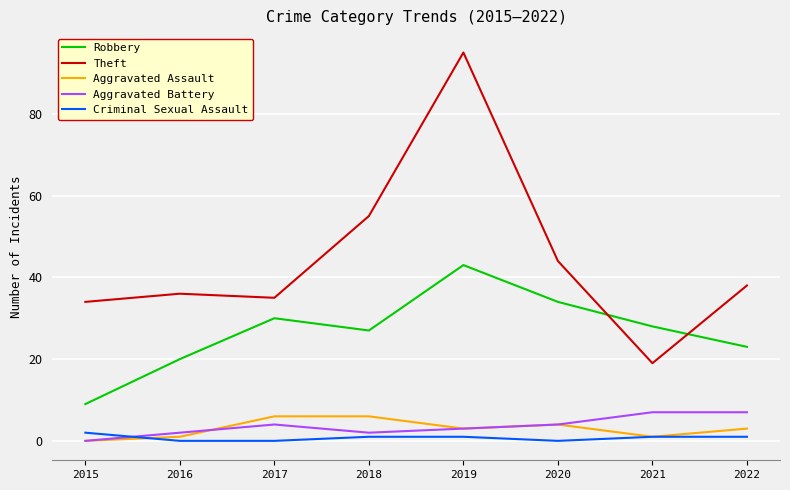

Is the value of Aggravated Battery at 2021 greater than the value of Aggravated Assault at 2021?

Yes